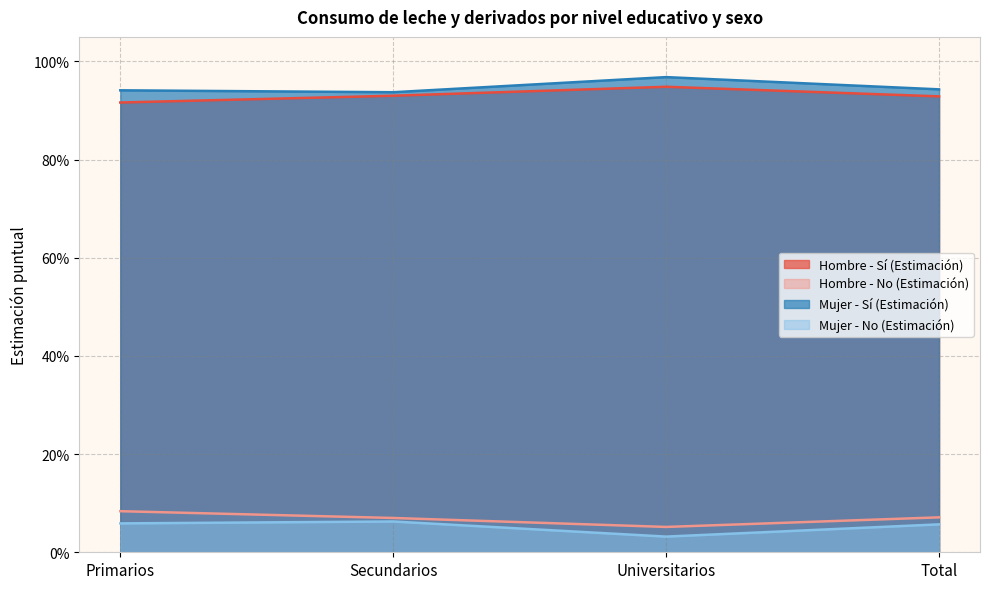

Reading right to left, list all the values displayed in this chart.

Hombre - Sí (Estimación): Total=0.9	Universitarios=0.9	Secundarios=0.9	Primarios=0.9
Hombre - No (Estimación): Total=0.1	Universitarios=0.1	Secundarios=0.1	Primarios=0.1
Mujer - Sí (Estimación): Total=0.9	Universitarios=1.0	Secundarios=0.9	Primarios=0.9
Mujer - No (Estimación): Total=0.1	Universitarios=0.0	Secundarios=0.1	Primarios=0.1